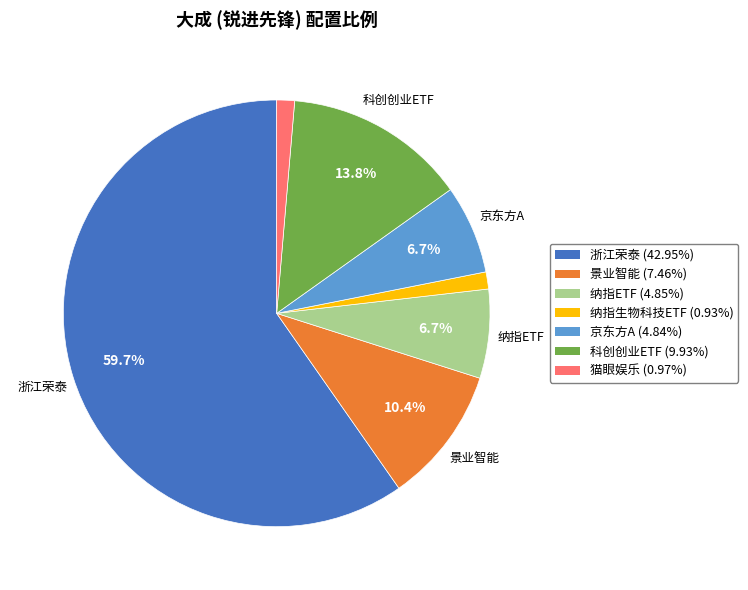

Is there any slice that represents more than half of the pie?

Yes